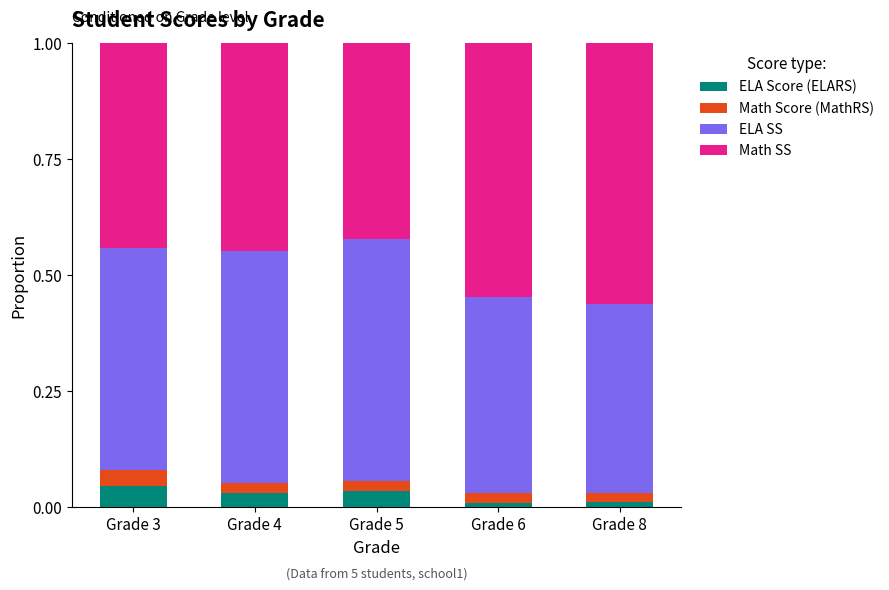

What is the total value across all series at Grade 5?

1.0